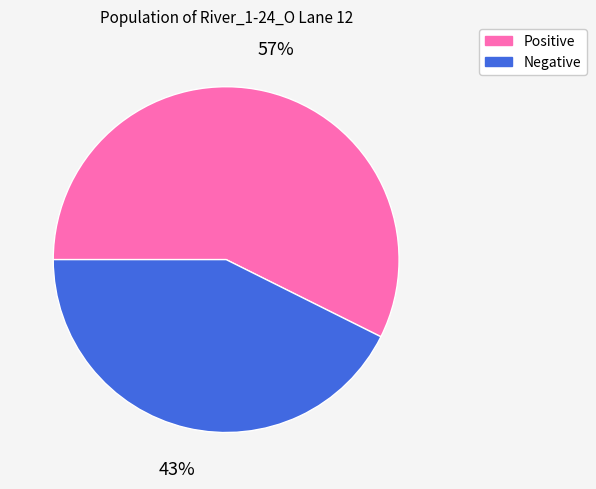

Is there any slice that represents more than half of the pie?

Yes